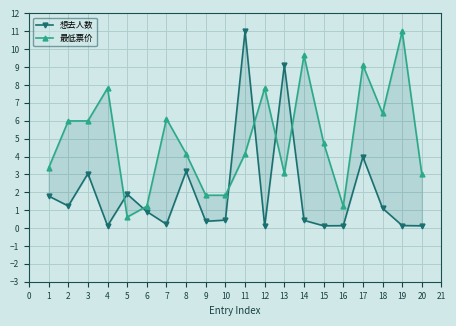

How many intersections are there between 最低票价 and 想去人数?

6